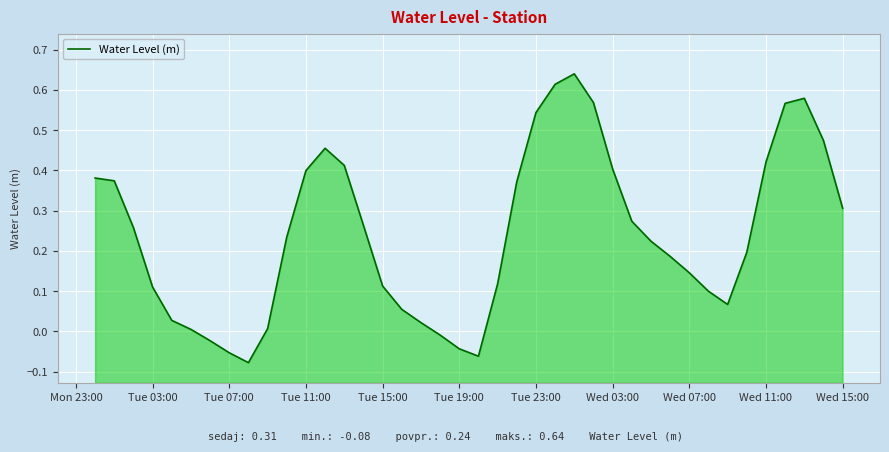

True or false: there are more than 1 points higher than both neighbors.

True